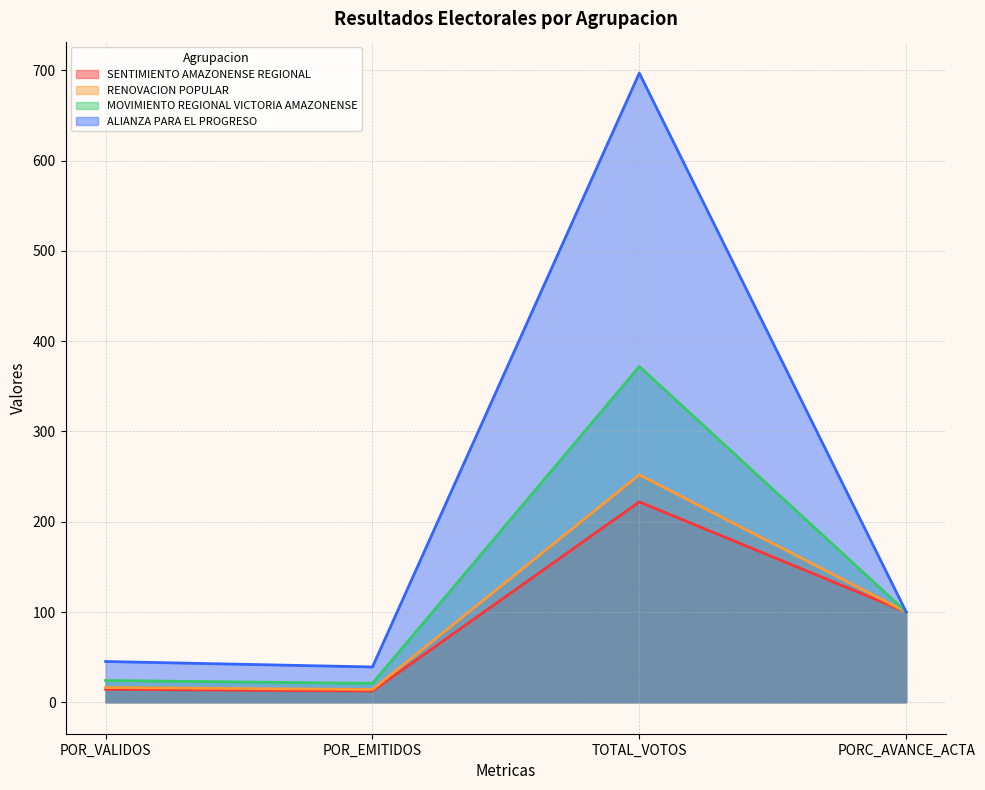

Reading right to left, what are all the values shown in this chart?

SENTIMIENTO AMAZONENSE REGIONAL: 100.0	222.0	12.5	14.4
RENOVACION POPULAR: 100.0	252.0	14.1	16.3
MOVIMIENTO REGIONAL VICTORIA AMAZONENSE: 100.0	372.0	20.9	24.1
ALIANZA PARA EL PROGRESO: 100.0	697.0	39.1	45.2